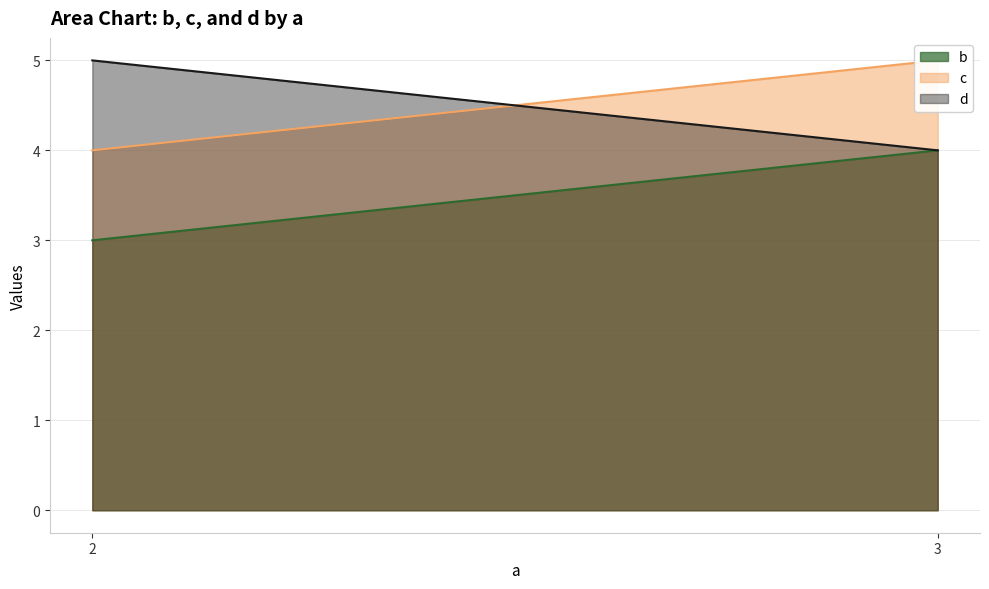

What is the greatest value displayed?

5